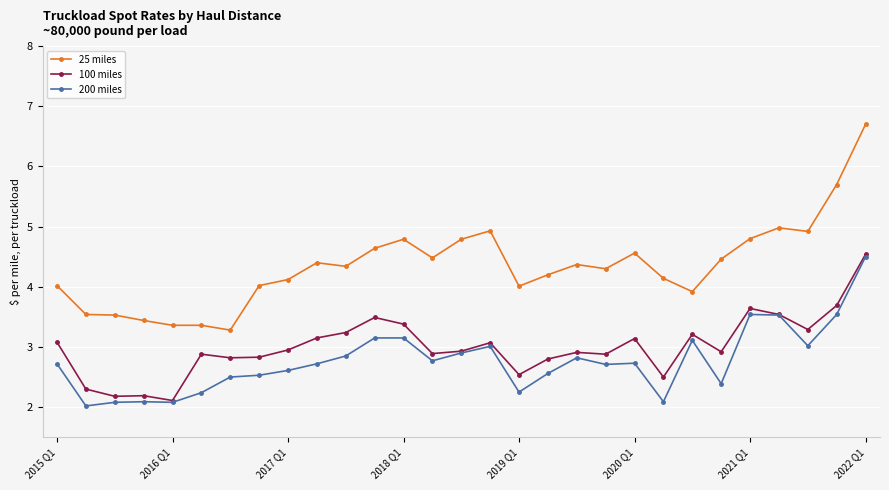

What is the value of the 100 miles point at the 5th from the left?

2.1